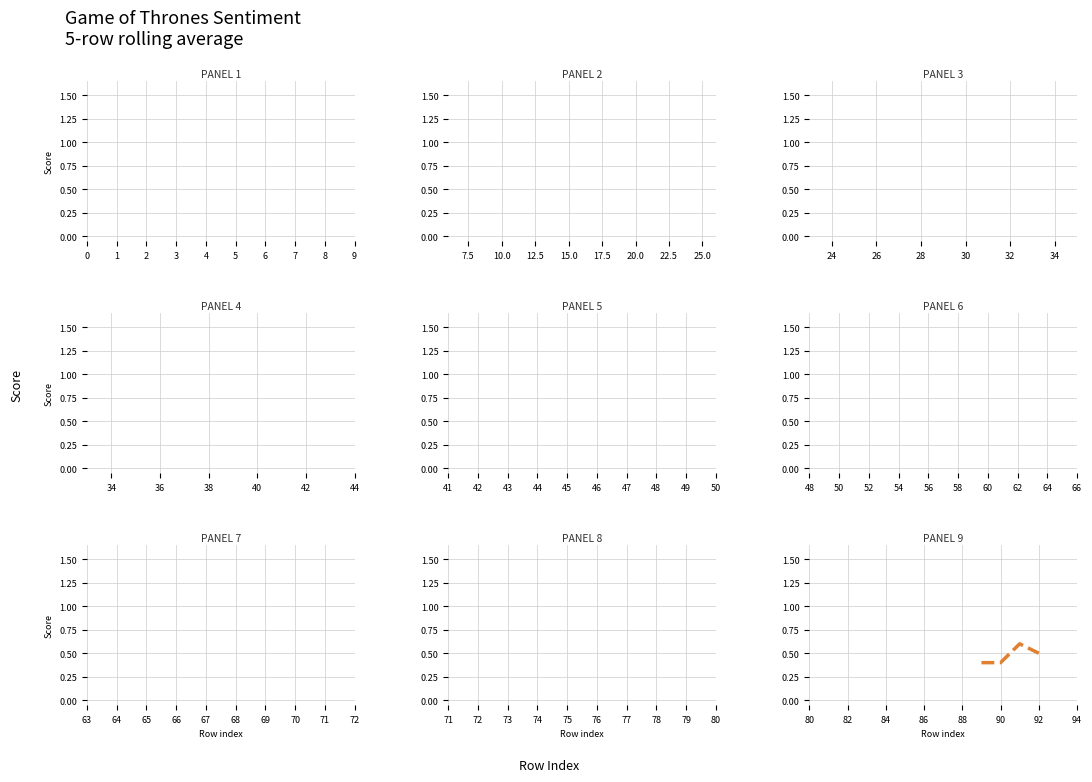

How many interior local peaks (higher than both neighbors) does the data have?

1